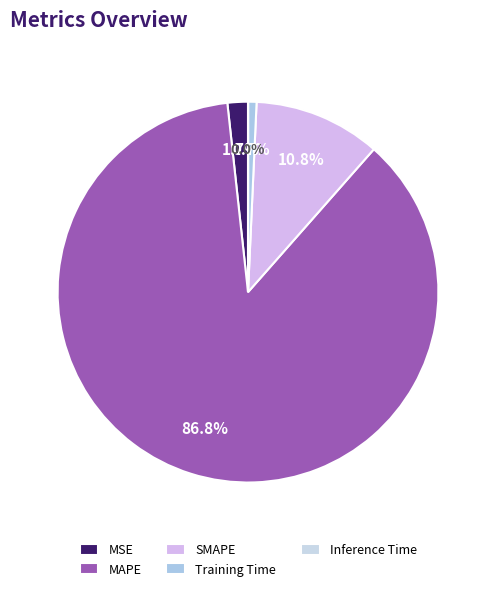

Which has a higher value, MAPE or MSE?

MAPE